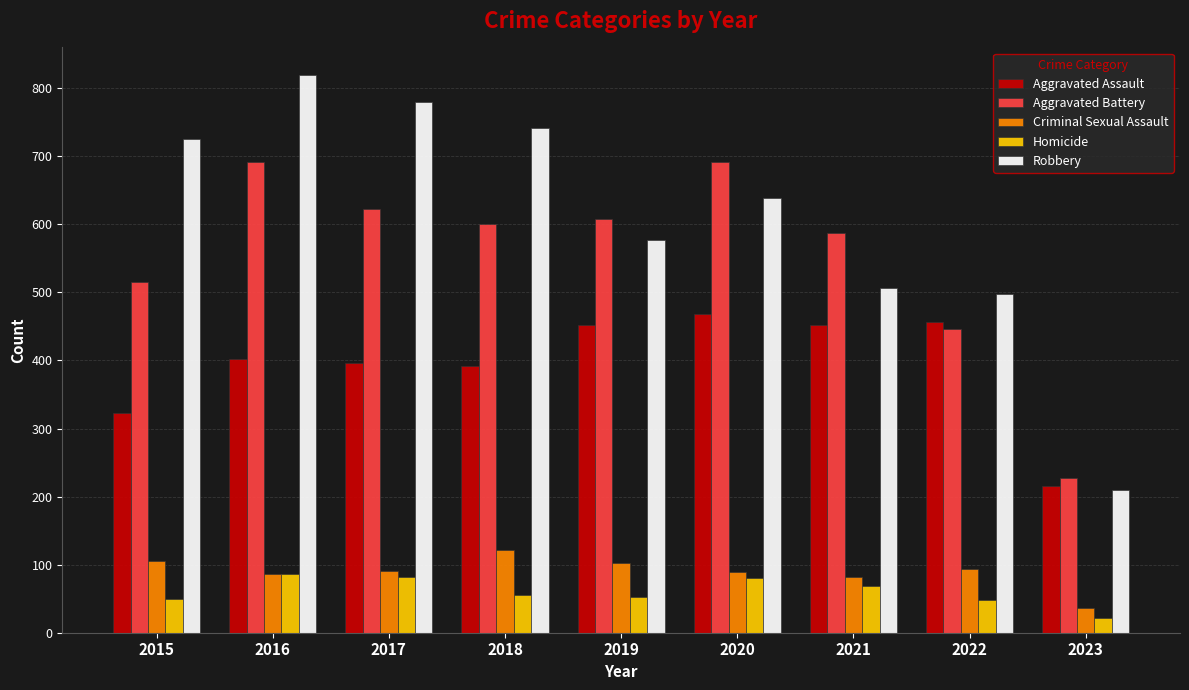

What value does the Aggravated Battery series have at 2015, to the nearest 10?

520